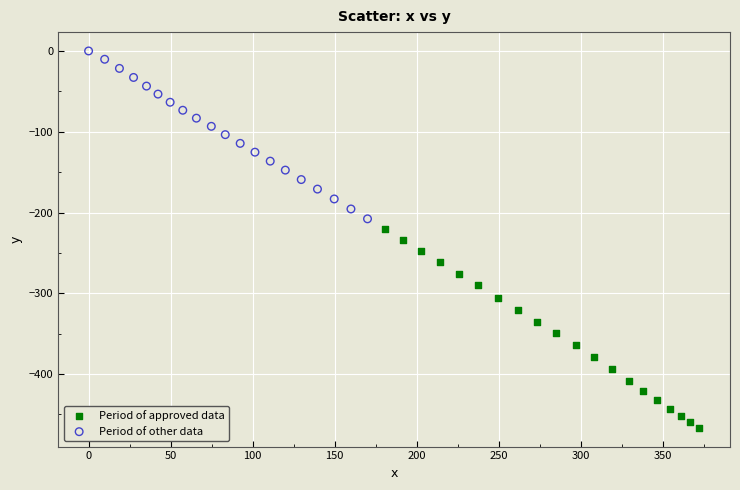

Which series reaches the minimum Y coordinate?

Period of approved data